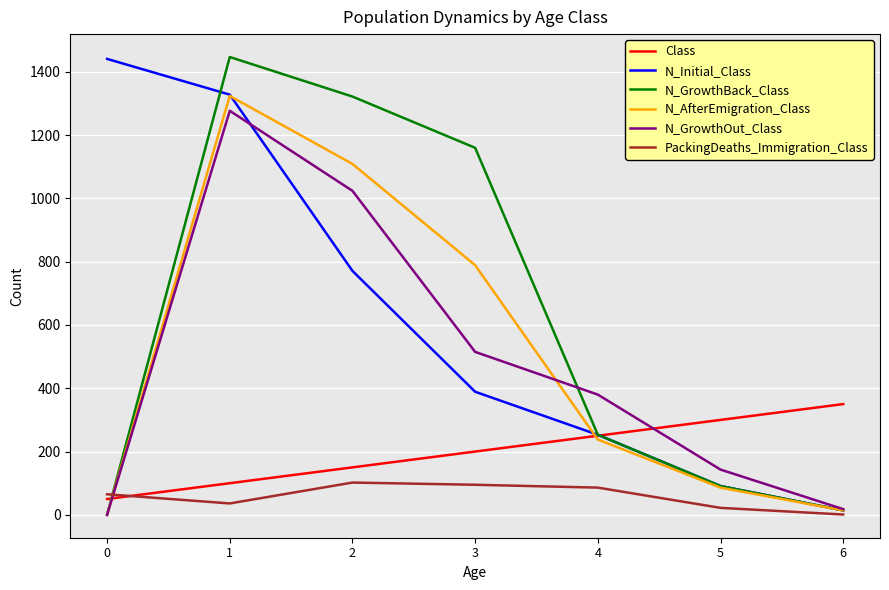

The N_GrowthOut_Class series shows 1024 at 2. True or false?

True